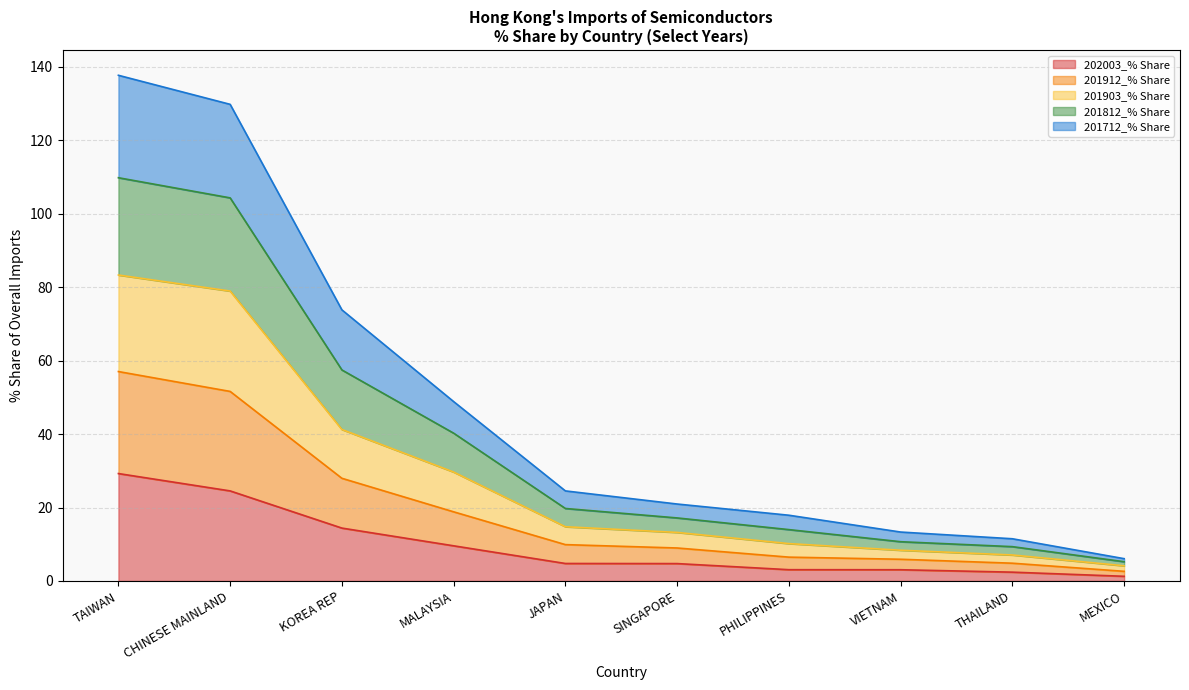

The 201903_% Share series shows 5.0 at PHILIPPINES. True or false?

False